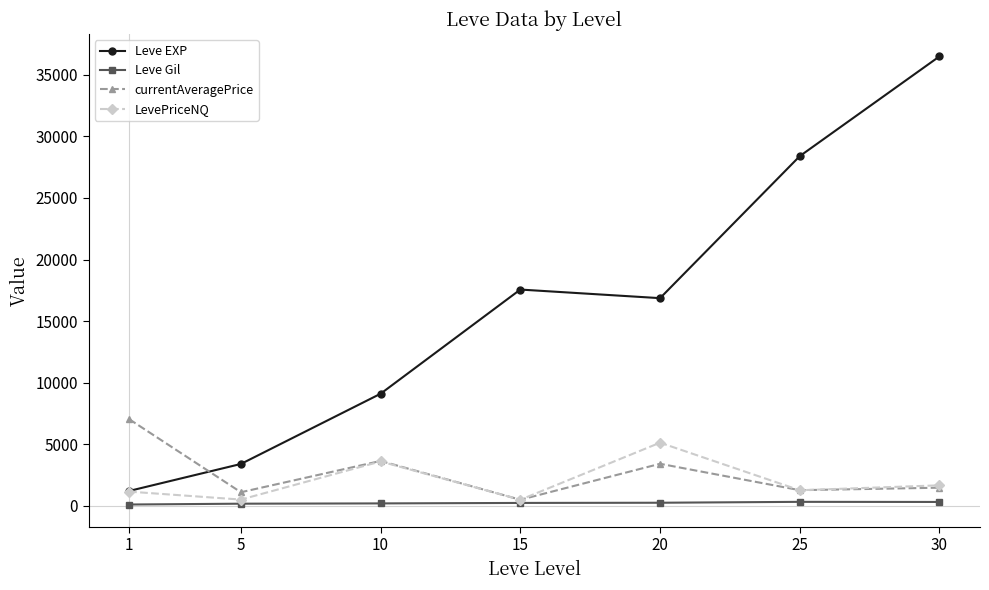

Read the LevePriceNQ value at 30.

1671.8